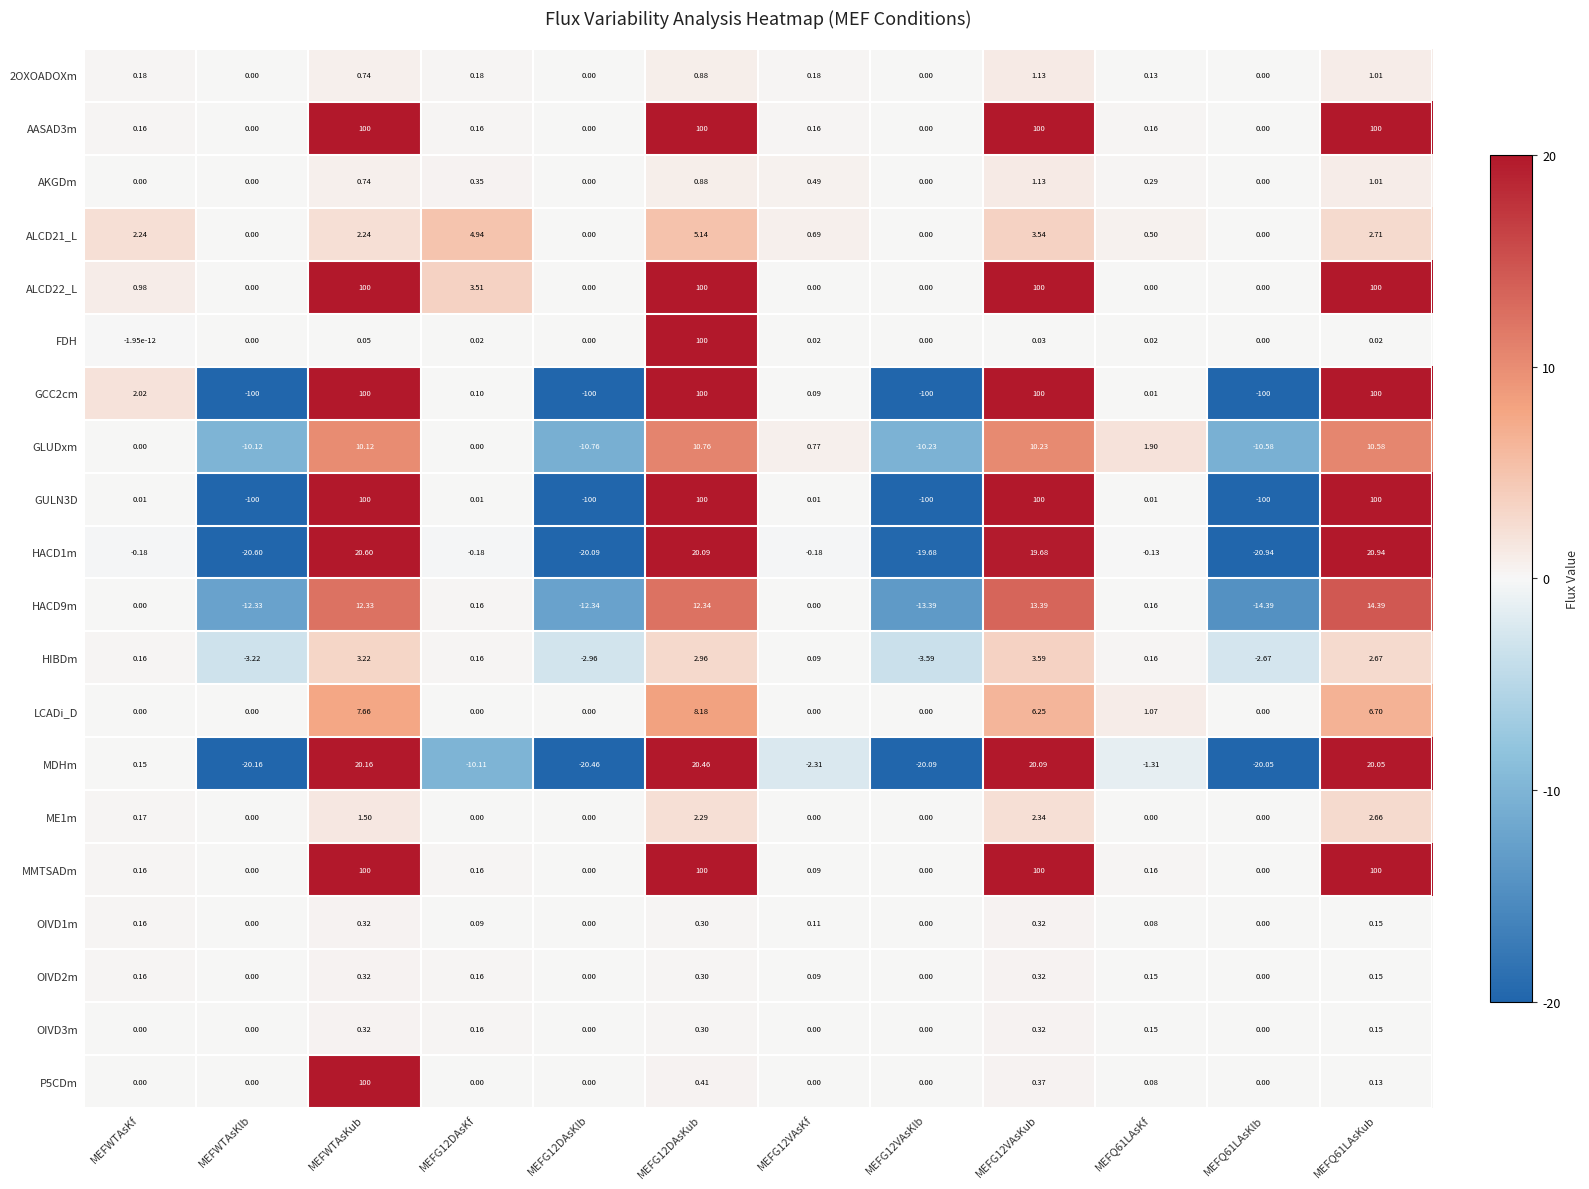

Where does the HIBDm series first go above 0?

MEFWTAsKf